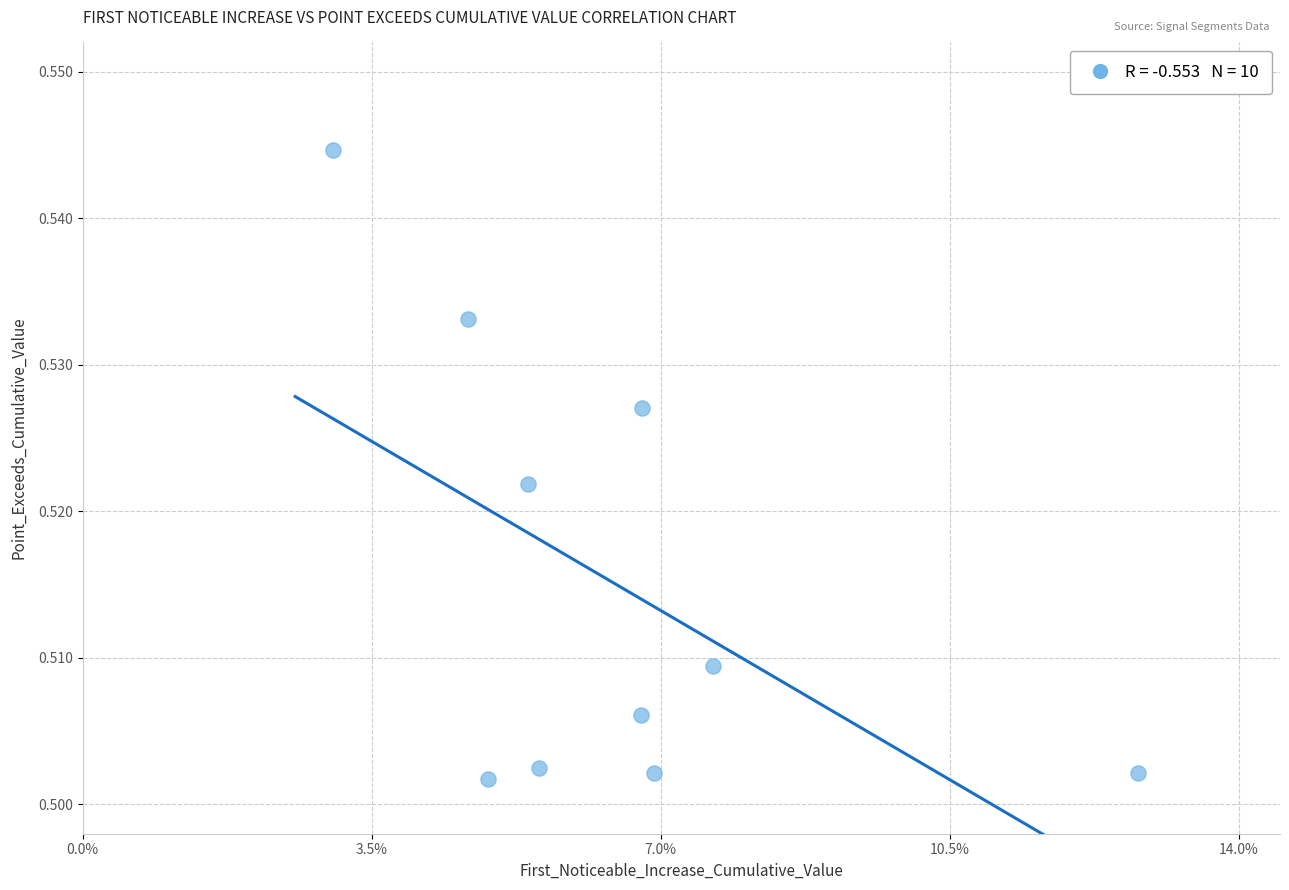

How many data points are displayed?

10